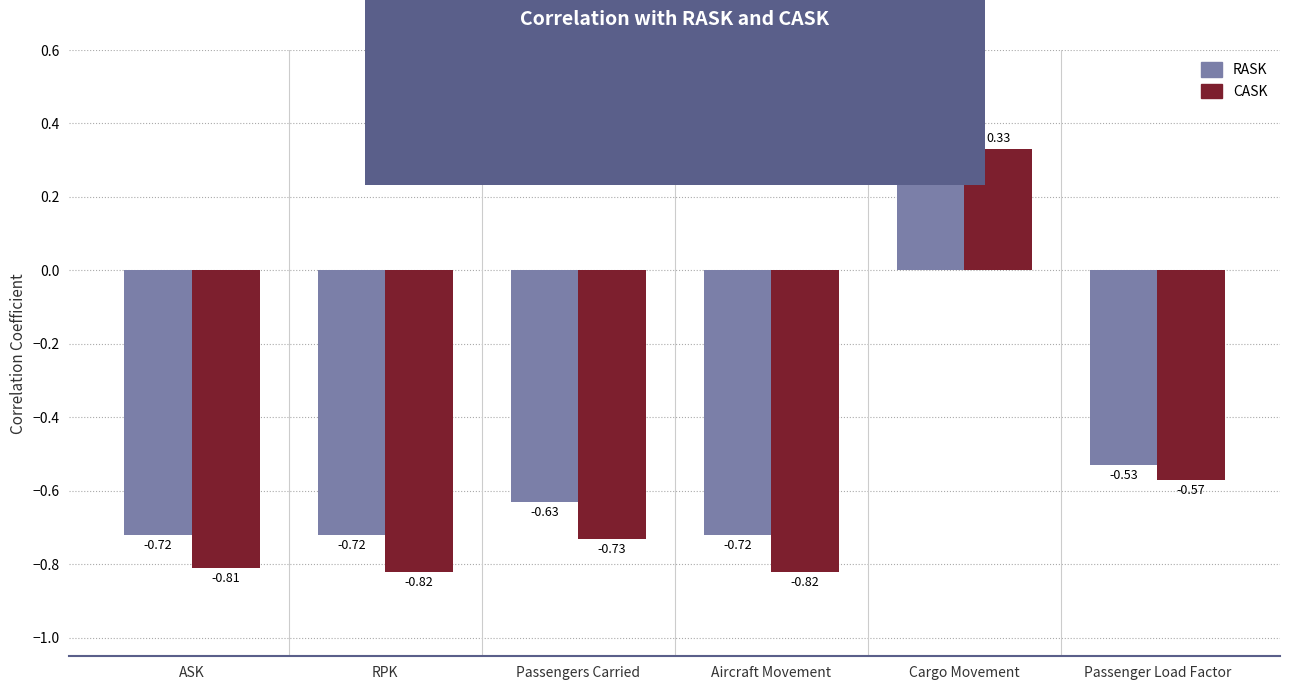

What is the sum of the CASK values at Passengers Carried and Passenger Load Factor?

-1.3